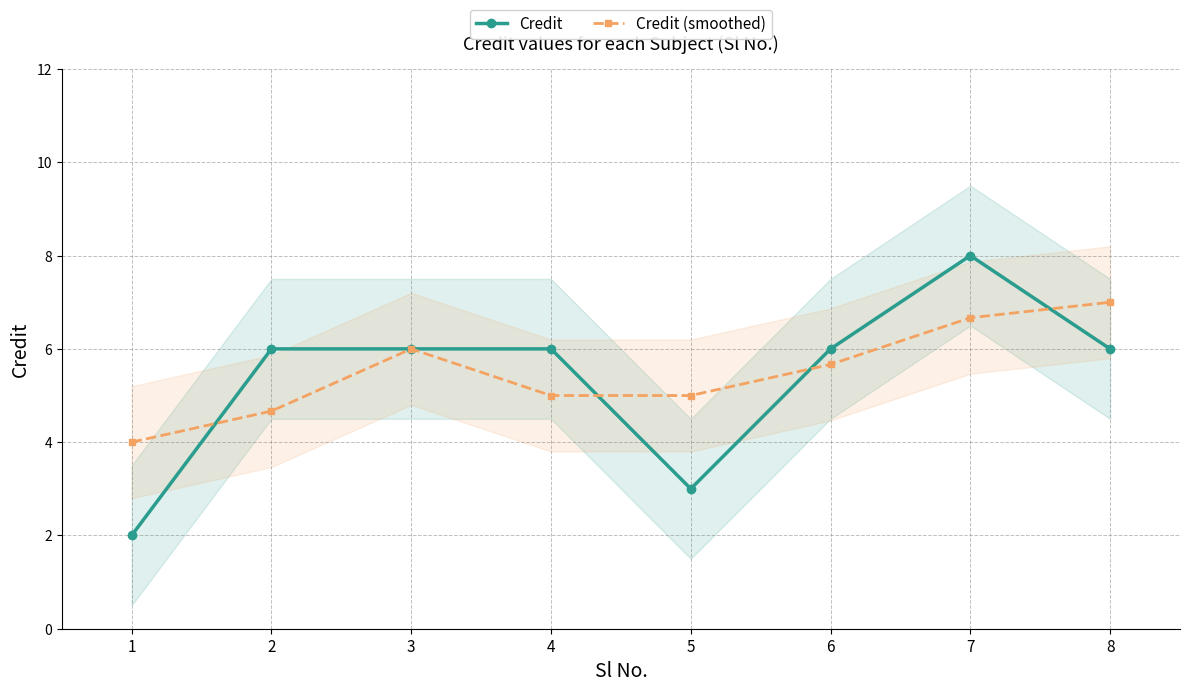

At which category does Credit (smoothed) reach its first local peak?

3